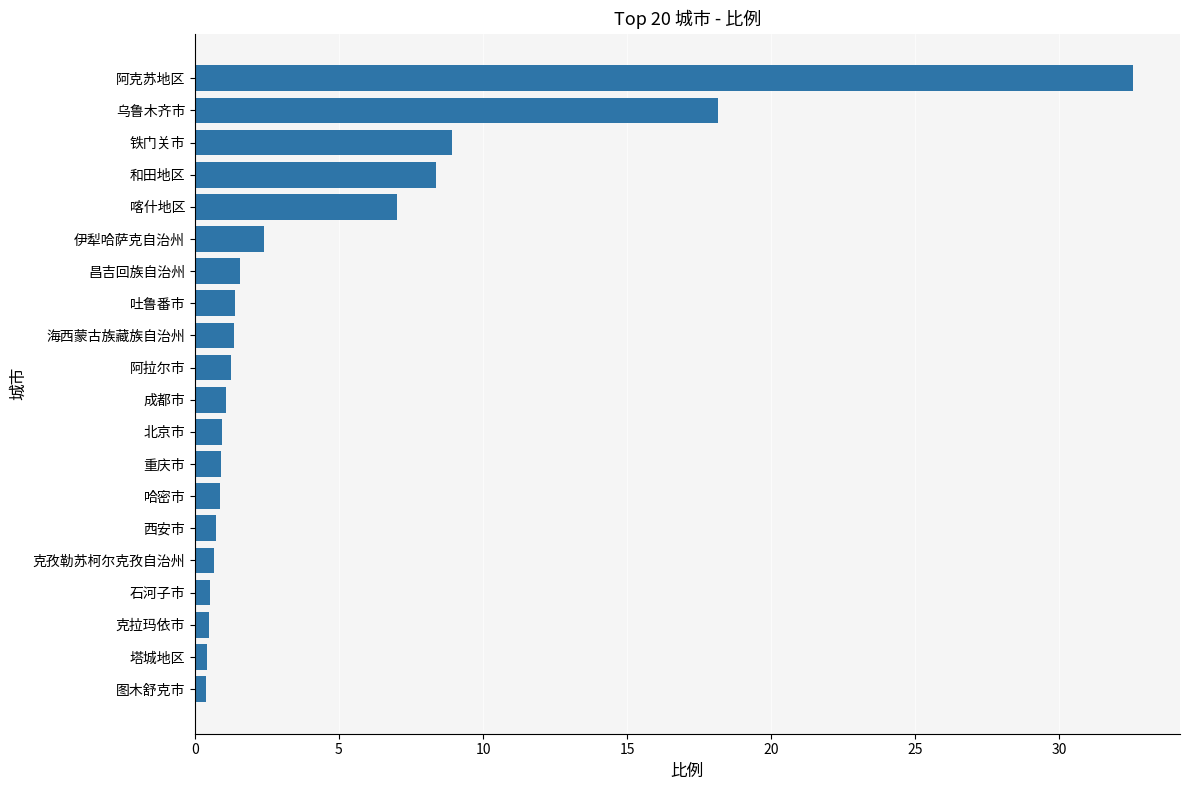

Count the number of data series in this chart.

1